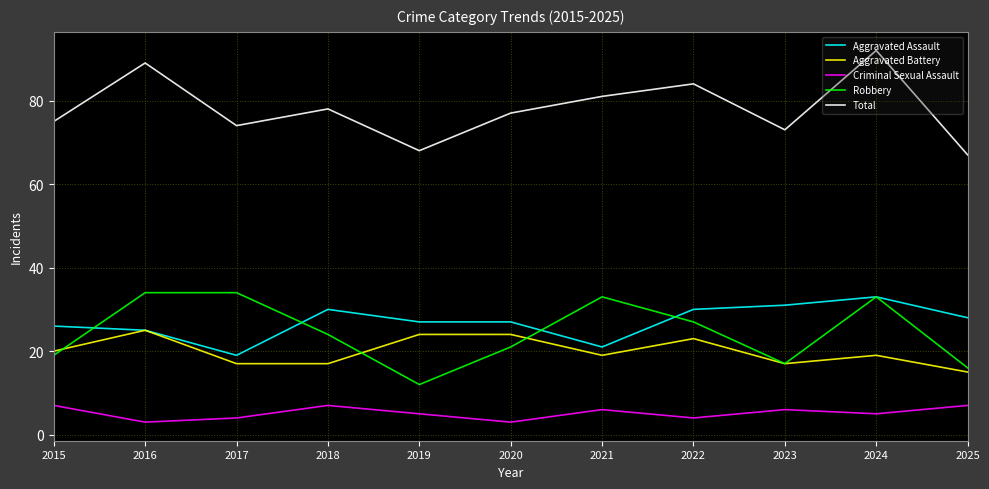

What is the lowest value of the Robbery series?

12